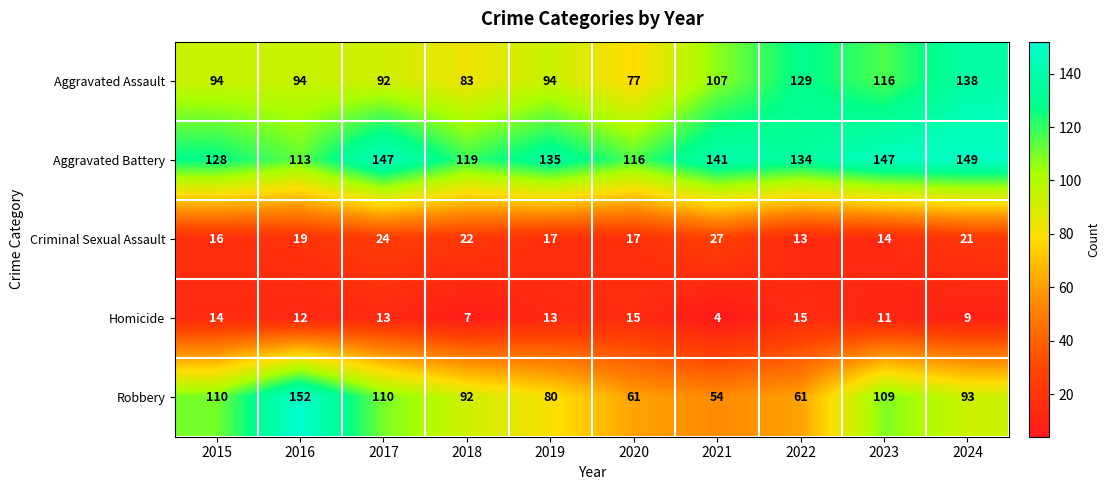

Is it true that Criminal Sexual Assault equals 24 at 2023?

False